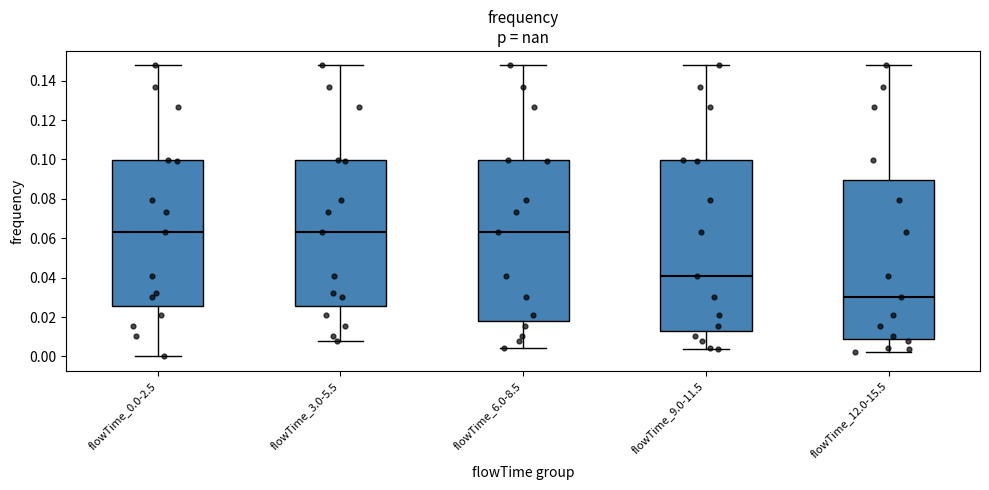

Reading left to right, read every box against the y-axis: the position of its median line, the range the box covers, and the ends of its whiskers. The values are not printed on the chart, so give them approximately, as read against the axis.

flowTime_0.0-2.5: median 0.064, box 0.026 to 0.100, whiskers 0.000 to 0.148
flowTime_3.0-5.5: median 0.064, box 0.026 to 0.100, whiskers 0.008 to 0.148
flowTime_6.0-8.5: median 0.064, box 0.018 to 0.100, whiskers 0.004 to 0.148
flowTime_9.0-11.5: median 0.040, box 0.012 to 0.100, whiskers 0.004 to 0.148
flowTime_12.0-15.5: median 0.030, box 0.008 to 0.090, whiskers 0.002 to 0.148